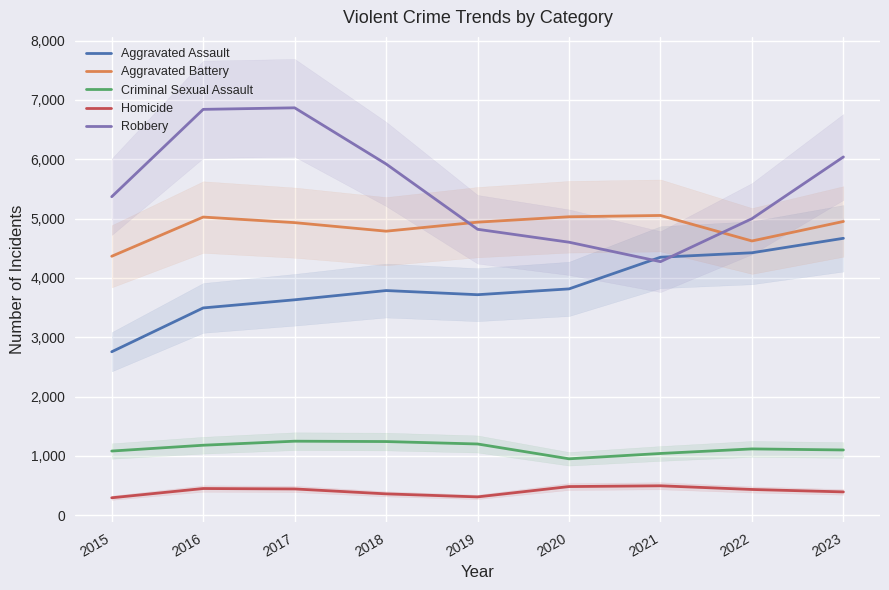

What is the greatest value displayed?

6868